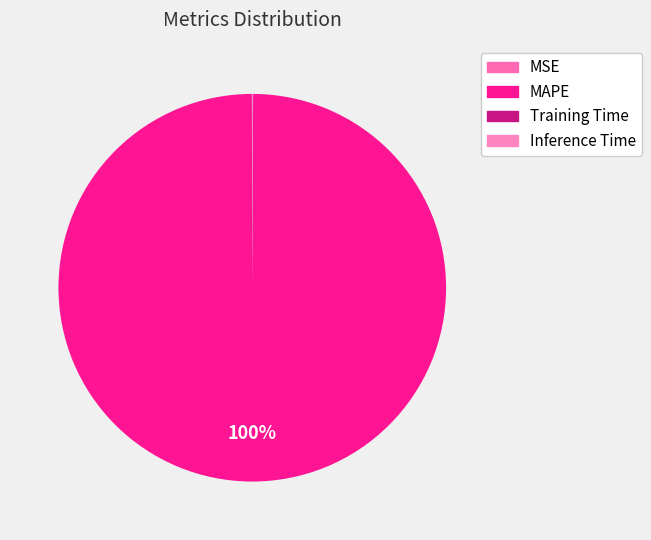

Which category has the biggest portion of the pie?

MAPE